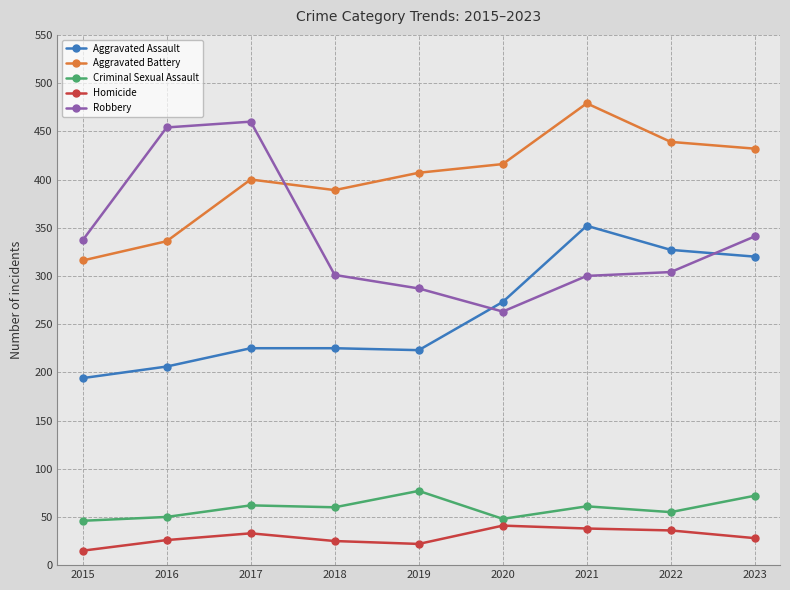

What is the sum of the Homicide values at 2020 and 2016?

67